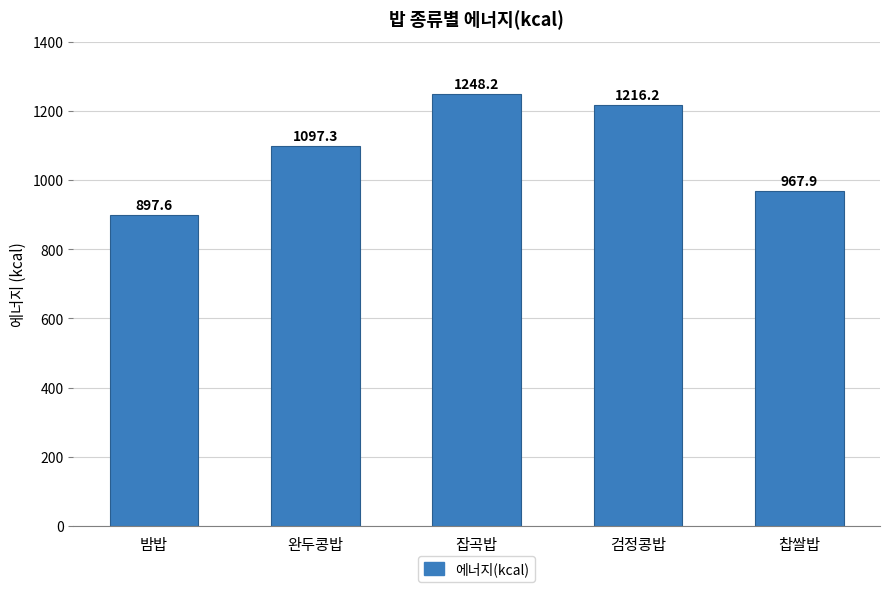

At which label is the value closest to 1072?

완두콩밥